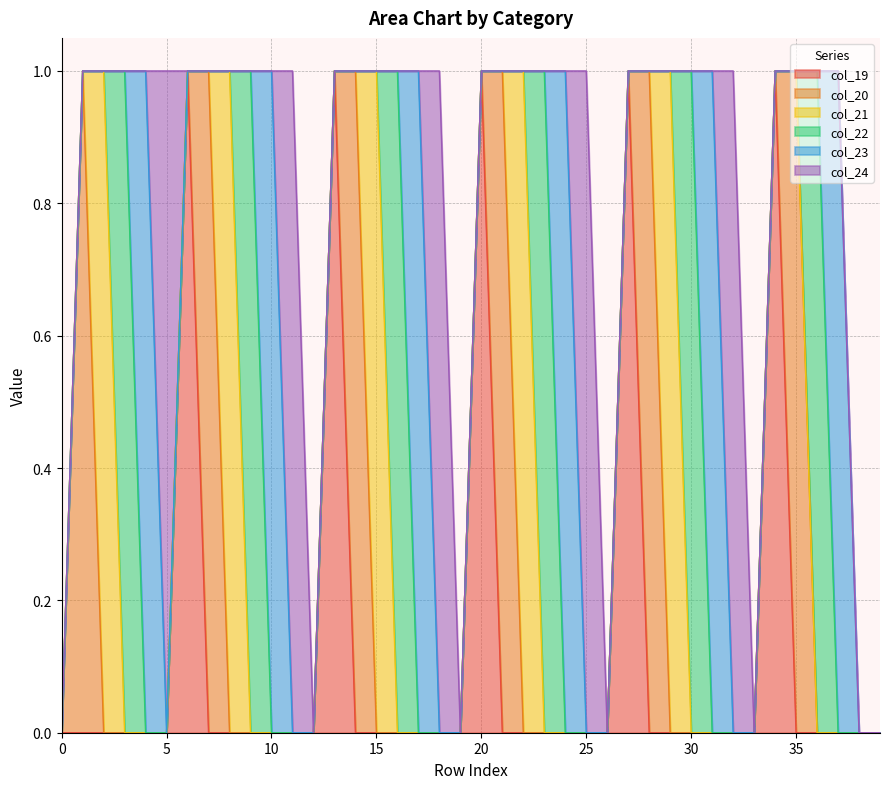

True or false: col_19 and col_21 cross at least once.

False